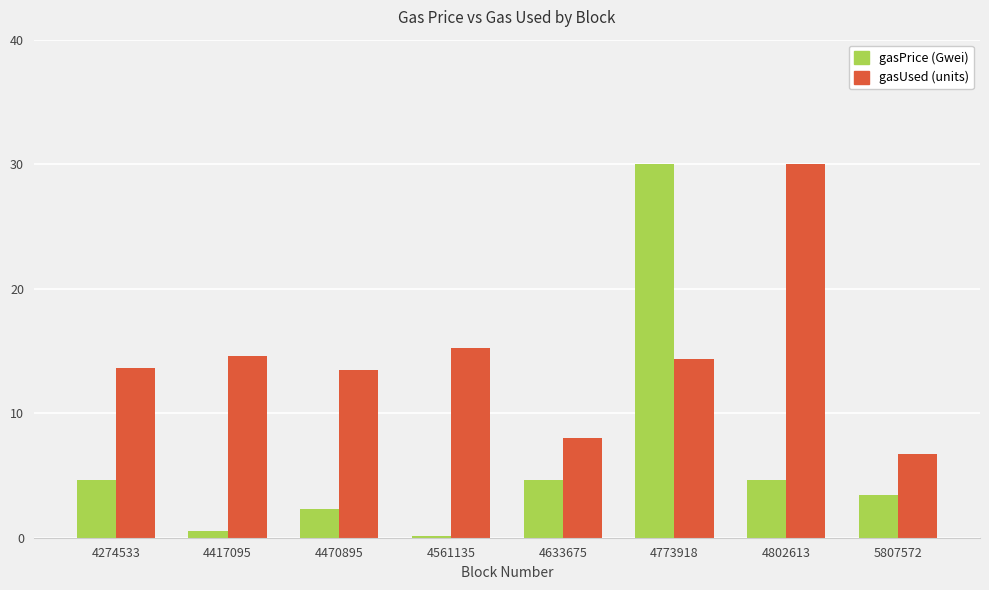

Reading left to right, transcribe all the data shown in this chart.

gasPrice (Gwei): 4274533=4.6	4417095=0.6	4470895=2.3	4561135=0.1	4633675=4.6	4773918=30.0	4802613=4.6	5807572=3.5
gasUsed (units): 4274533=13.7	4417095=14.6	4470895=13.5	4561135=15.3	4633675=8.0	4773918=14.3	4802613=30.0	5807572=6.7